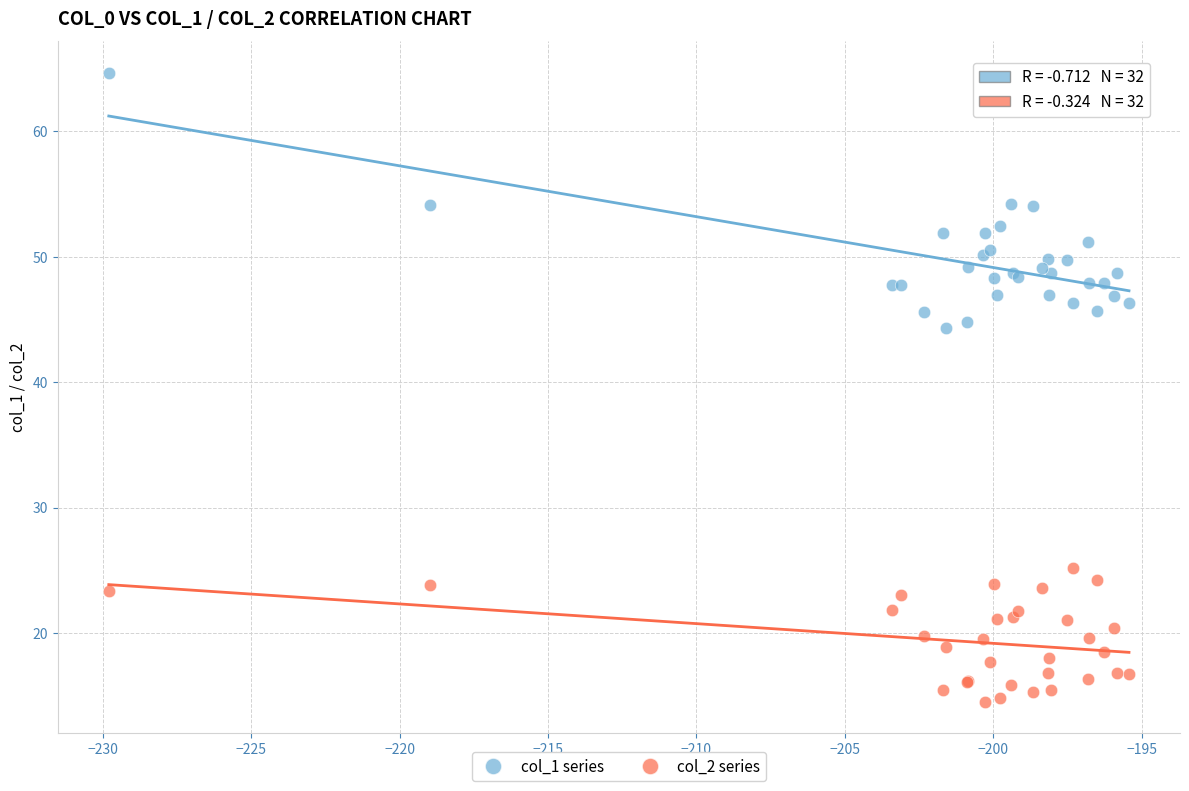

Which series contains the highest Y value?

col_1 series